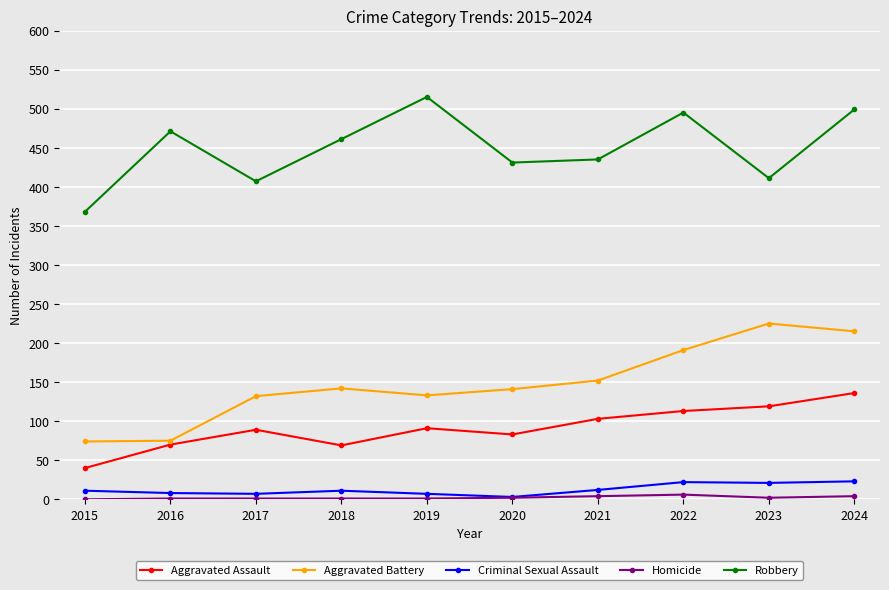

What is the maximum value shown in the chart?

515